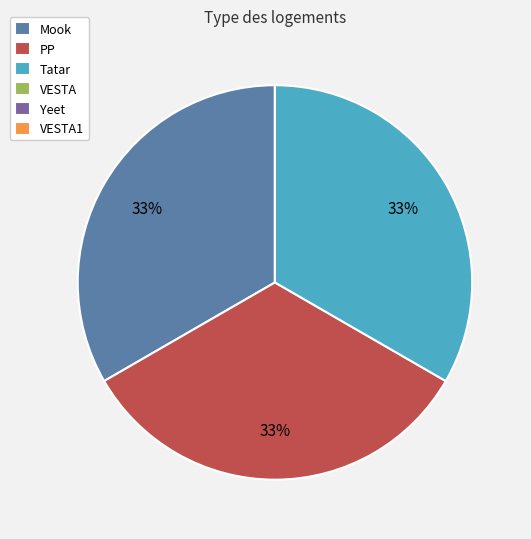

Is there any slice that represents more than half of the pie?

No